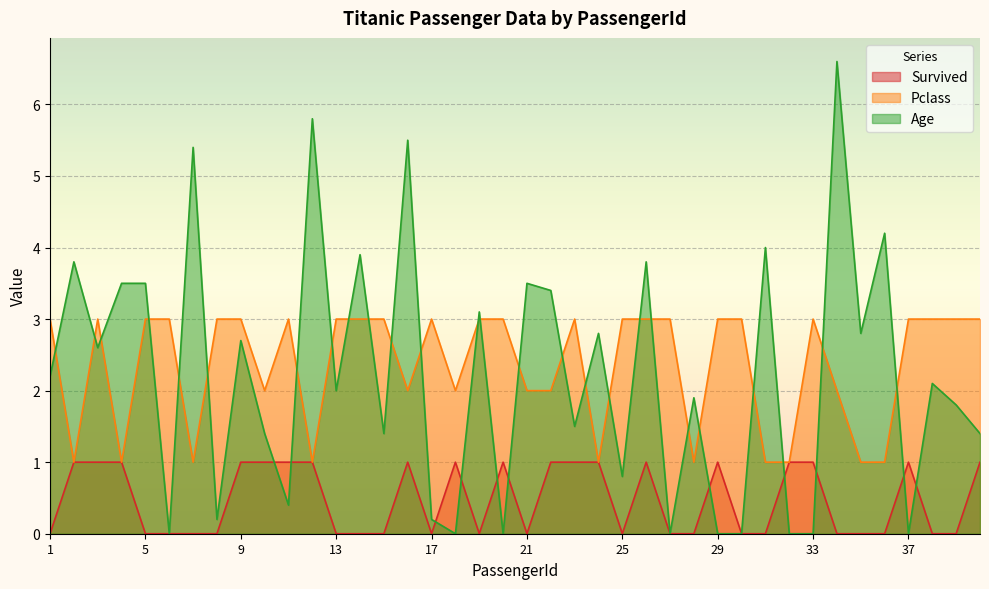

True or false: Survived and Pclass cross at least once.

False